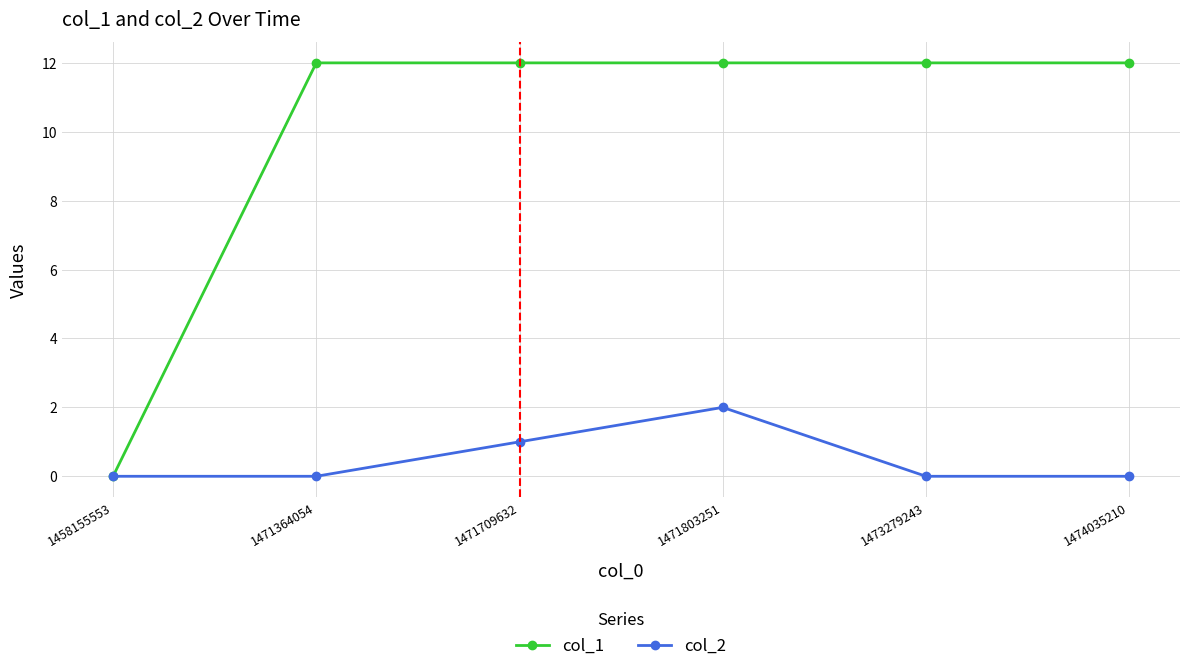

Count the number of data series in this chart.

2